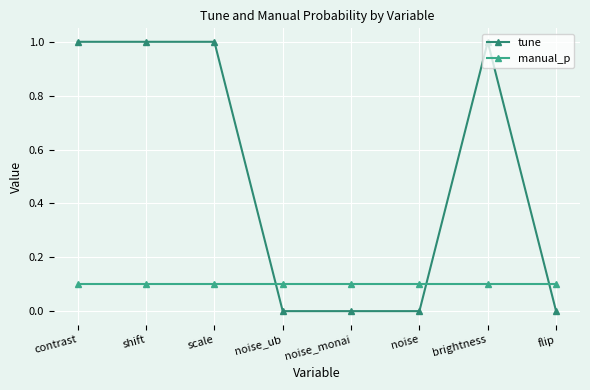

Count the number of data series in this chart.

2